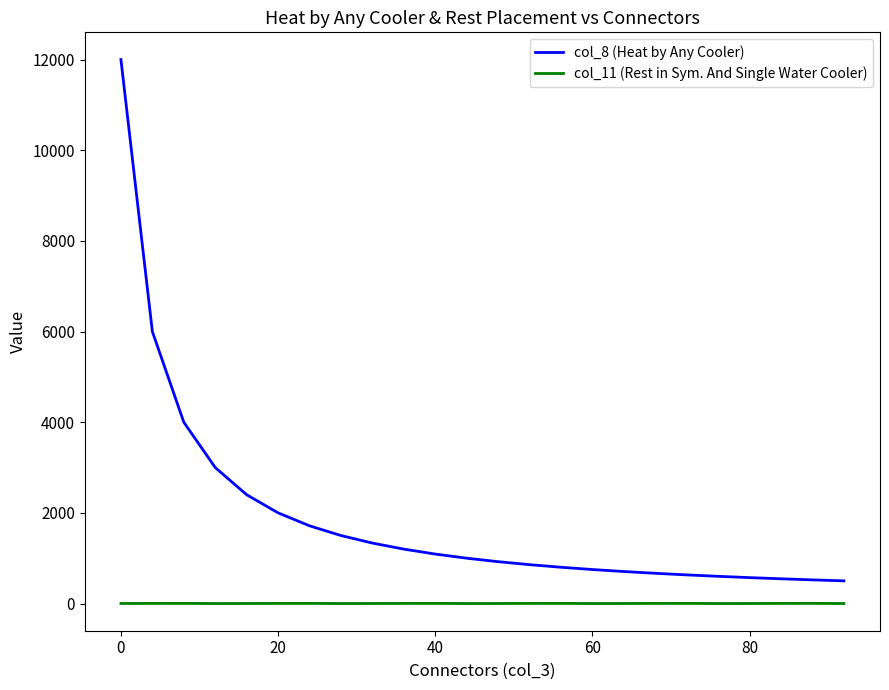

Which series has the widest spread of values?

col_8 (Heat by Any Cooler)